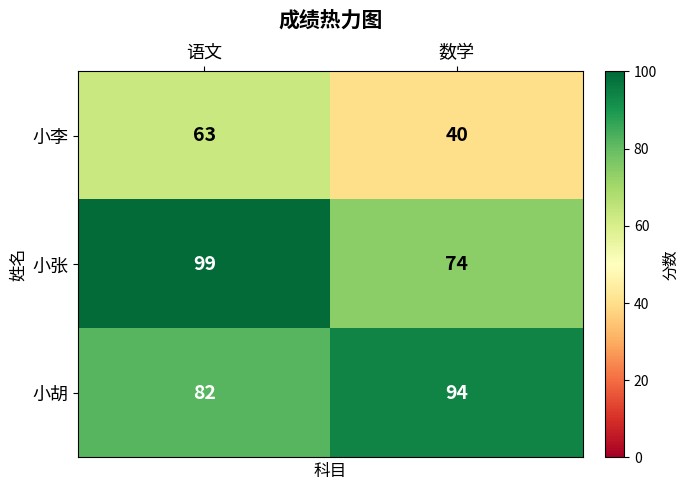

What is the maximum value shown in the chart?

99